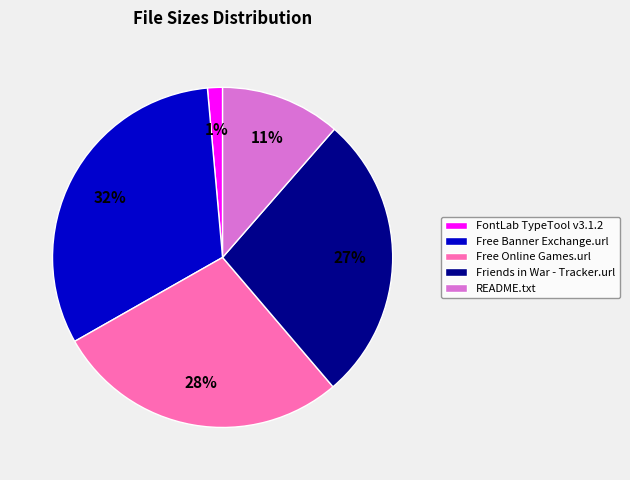

Count the number of slices in the pie.

5